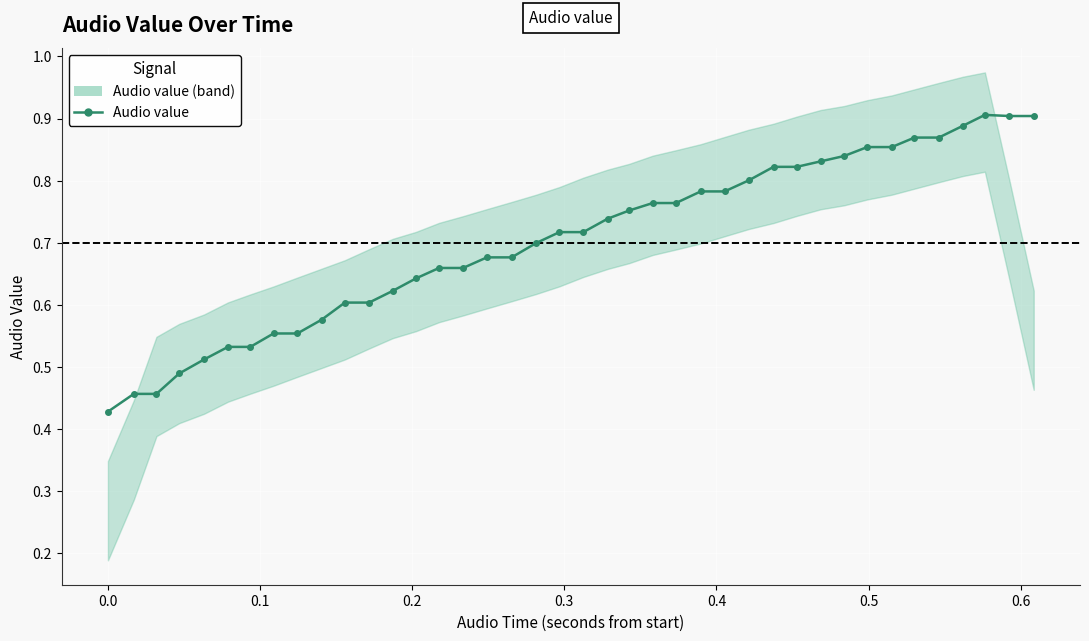

Reading left to right, what are all the values shown in this chart?

0.4	0.5	0.5	0.5	0.5	0.5	0.5	0.6	0.6	0.6	0.6	0.6	0.6	0.6	0.7	0.7	0.7	0.7	0.7	0.7	0.7	0.7	0.8	0.8	0.8	0.8	0.8	0.8	0.8	0.8	0.8	0.8	0.9	0.9	0.9	0.9	0.9	0.9	0.9	0.9